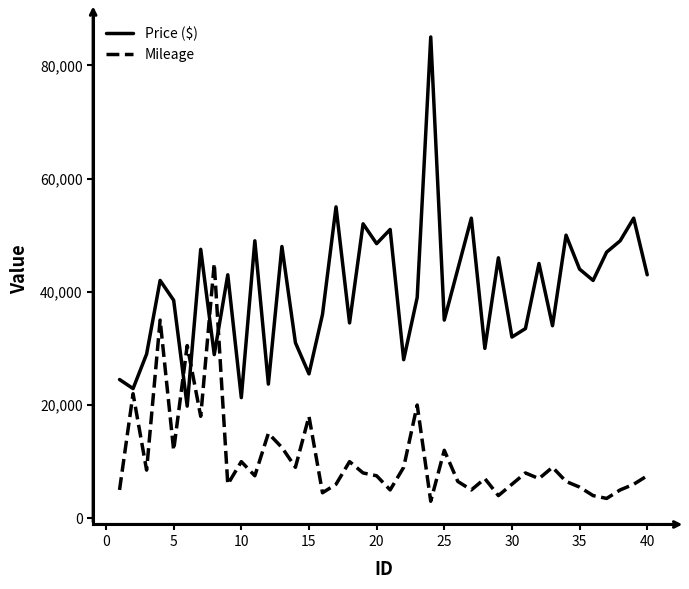

Which series has the largest total across all categories?

Price ($)